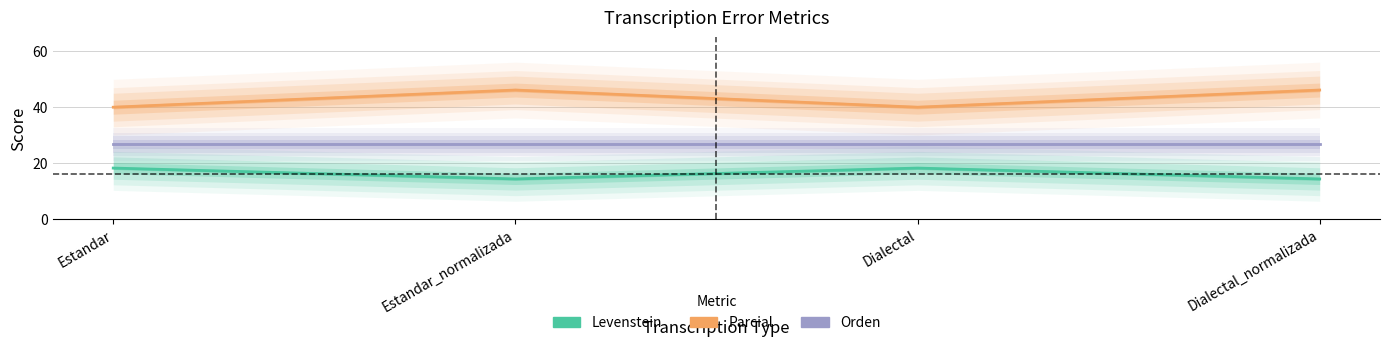

Reading right to left, what are all the values shown in this chart?

Levenstein: 14.3	18.2	14.3	18.2
Parcial: 46.2	40.0	46.2	40.0
Orden: 26.7	26.7	26.7	26.7